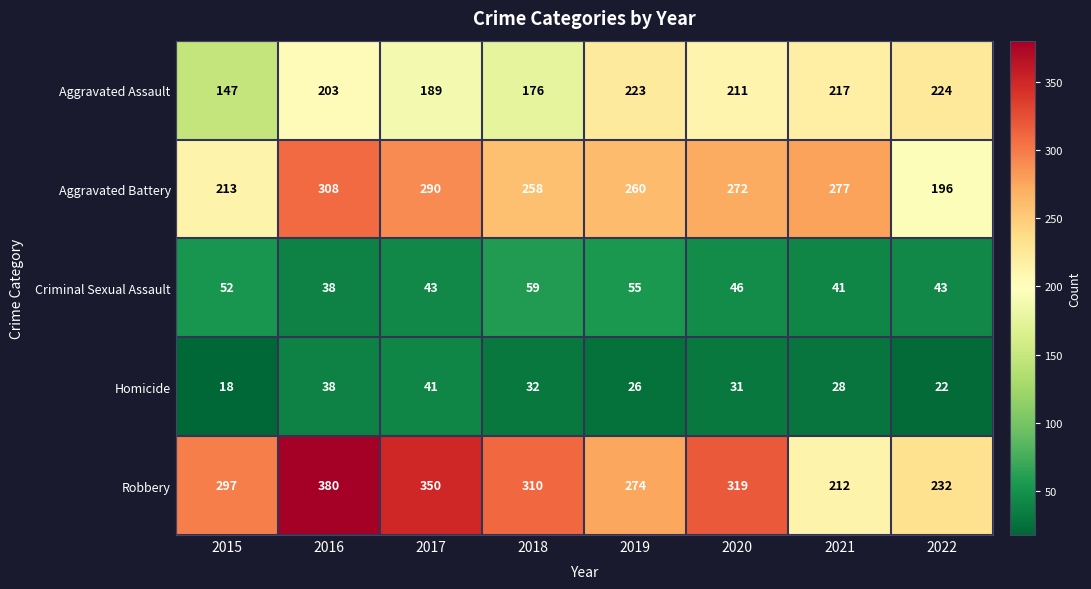

Which series has the widest spread of values?

Robbery